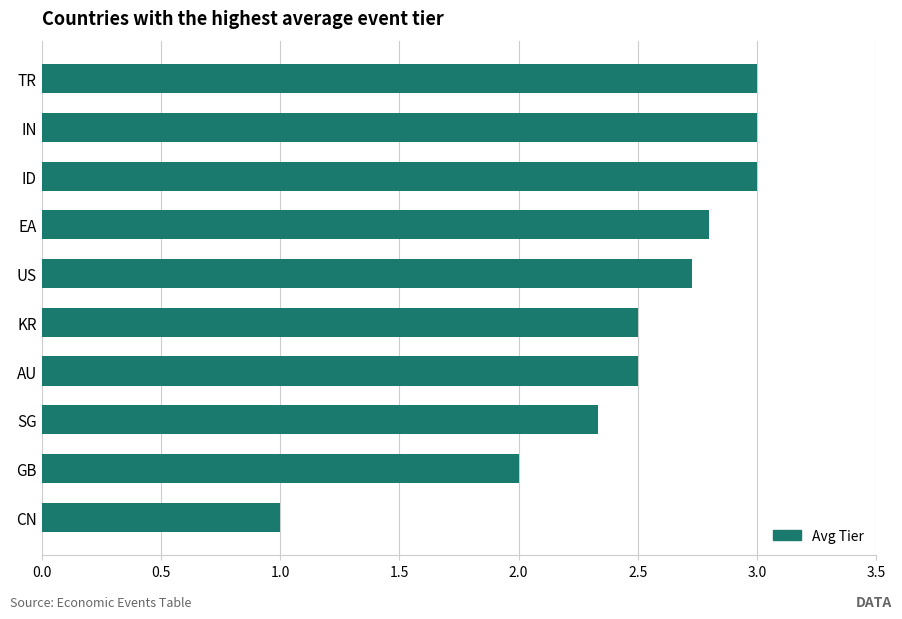

Reading top to bottom, list all the values displayed in this chart.

3.0	3.0	3.0	2.8	2.7	2.5	2.5	2.3	2.0	1.0